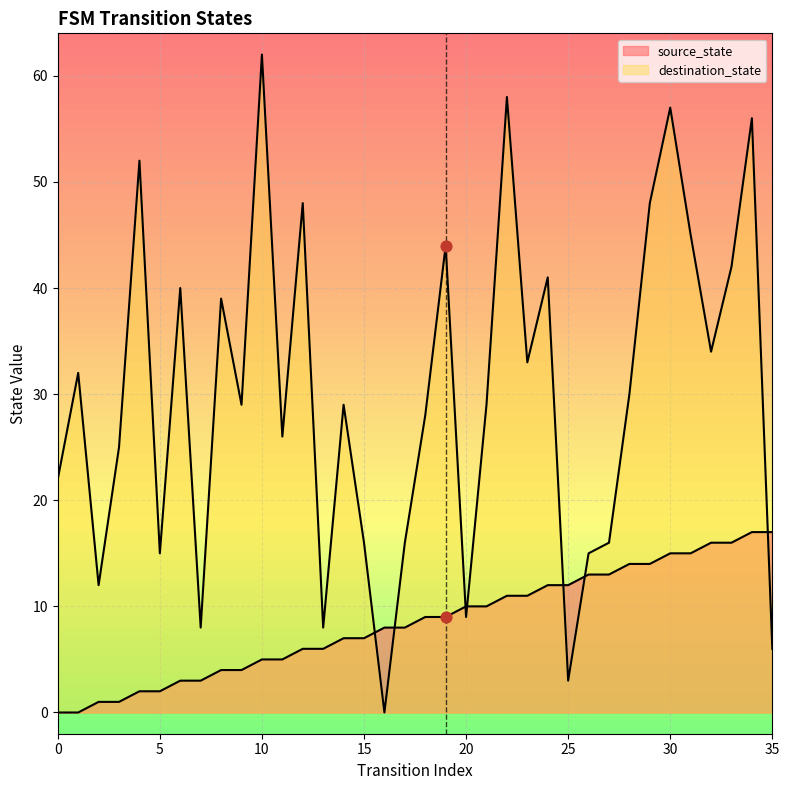

Which series reaches the maximum Y coordinate?

destination_state